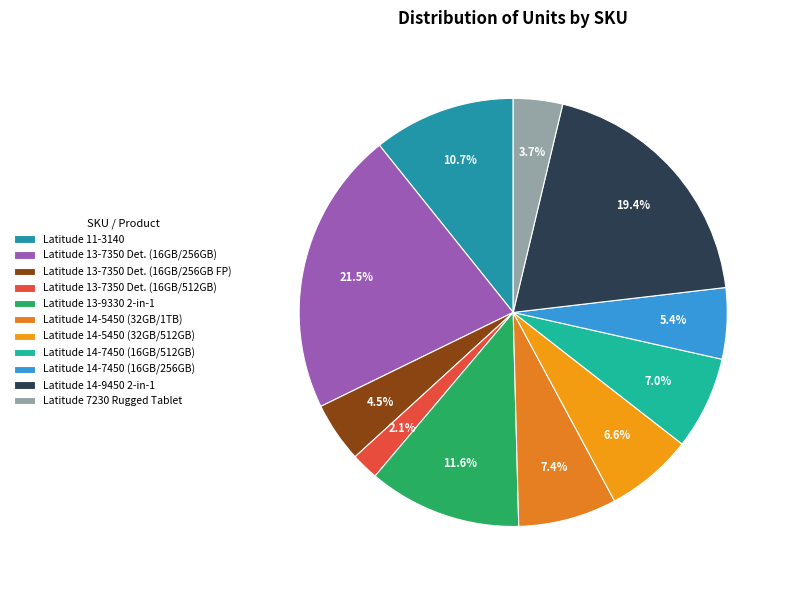

Which category has the smallest portion of the pie?

Latitude 13-7350 Det. (16GB/512GB)